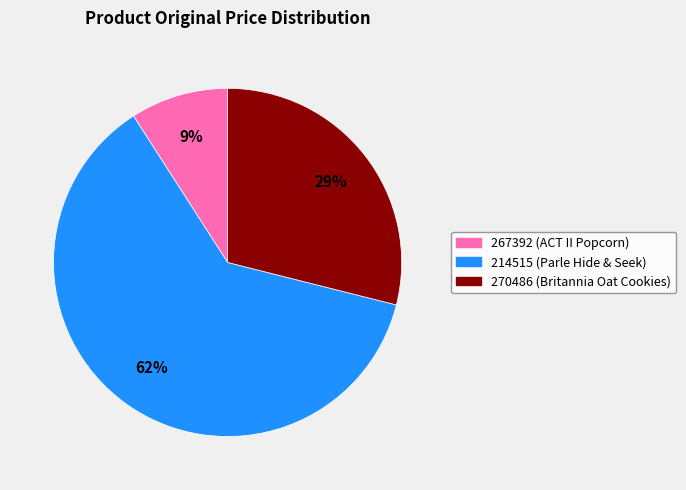

To the nearest percent, what is the difference between the largest and smallest slice percentages?

53%